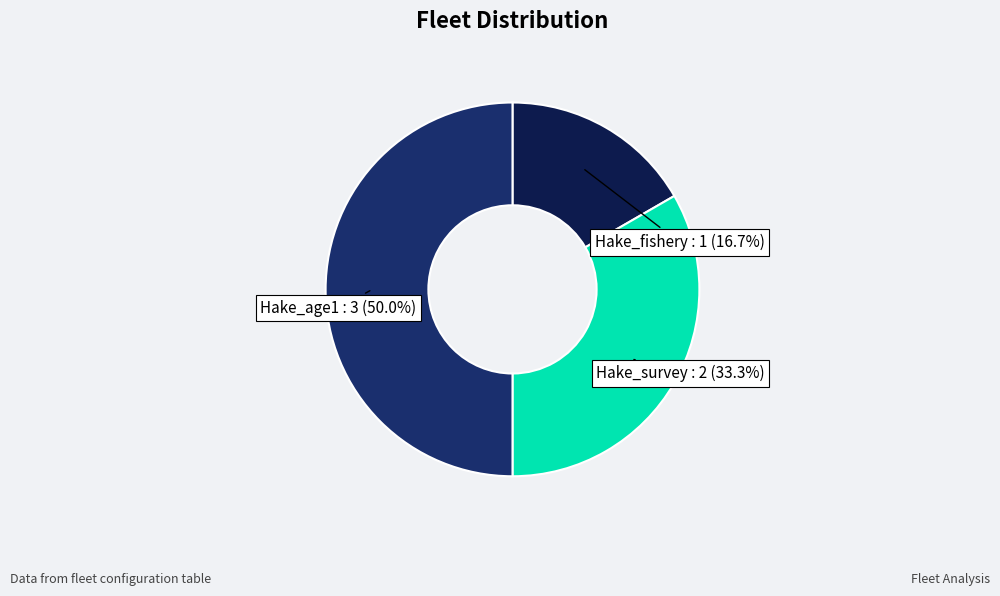

What is the largest slice in the pie chart?

Hake_age1